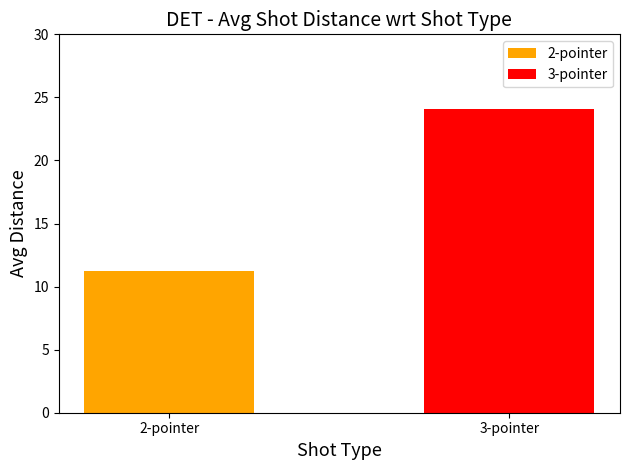

Which series has the largest range (max minus min)?

3-pointer